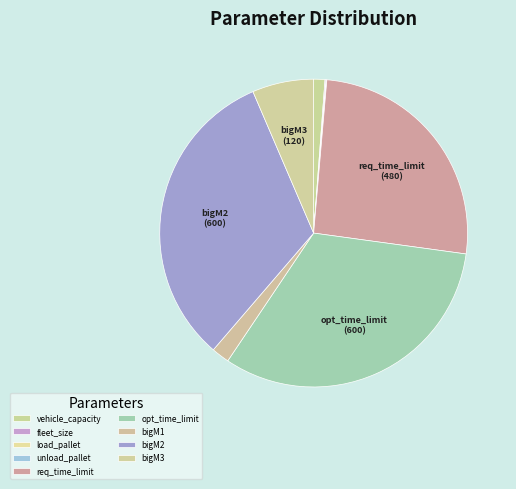

Is the sum of bigM3 and bigM1 greater than half?

No